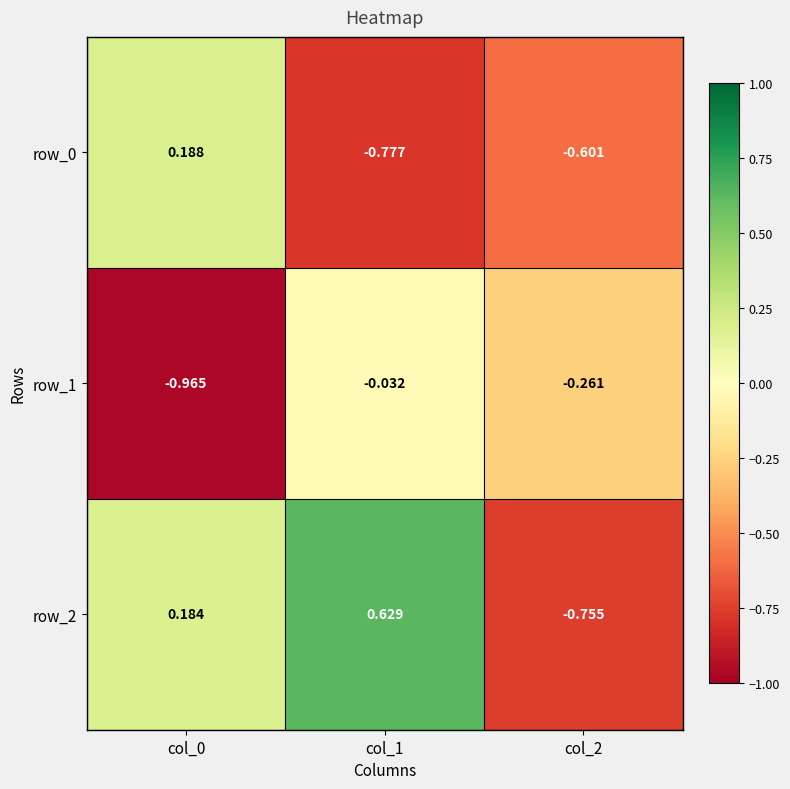

Is the value of row_2 at col_2 greater than the value of row_0 at col_0?

No